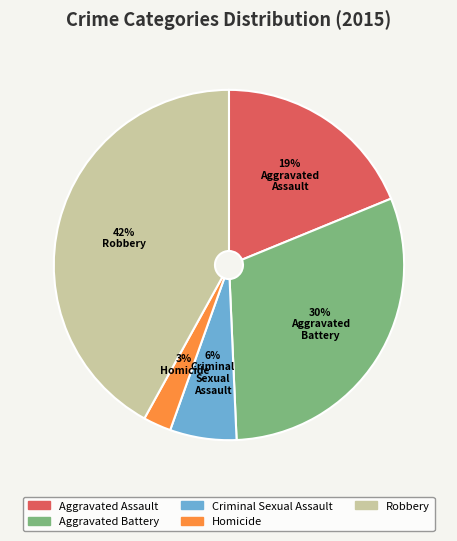

Rank the categories by value from lowest to highest.

Homicide, Criminal Sexual Assault, Aggravated Assault, Aggravated Battery, Robbery